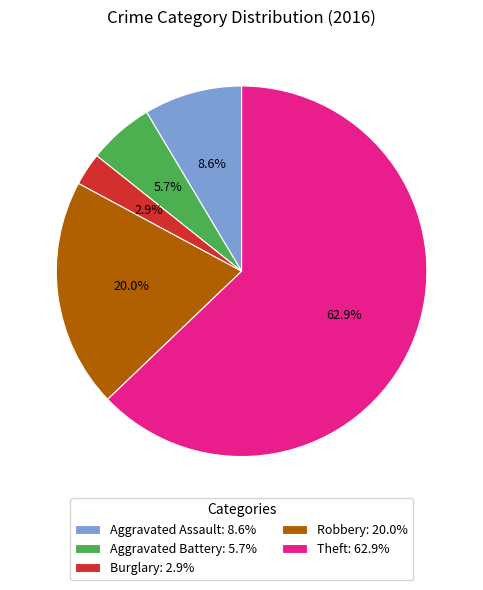

How many slices are in this pie chart?

5